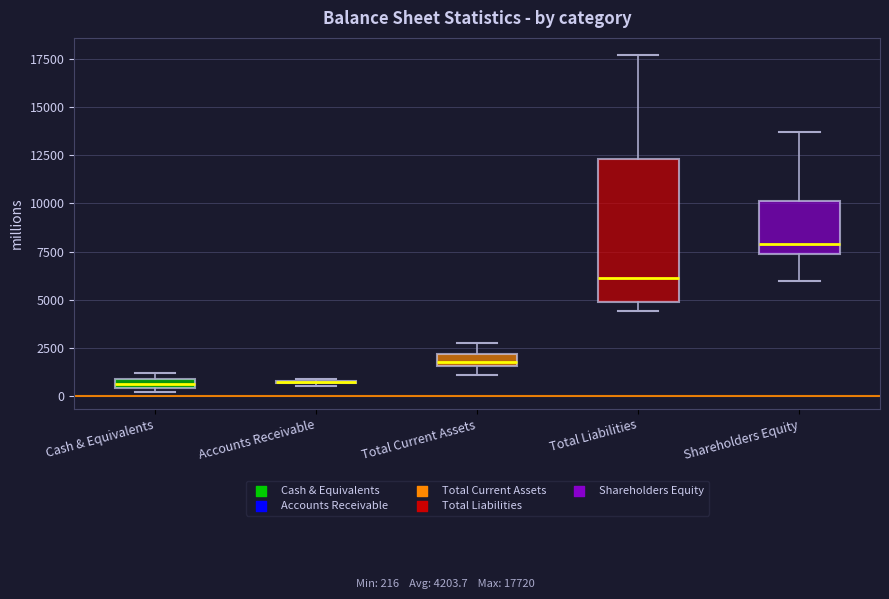

Where is the lower edge of the box for Cash & Equivalents on the y-axis? The values are not printed on the chart, so give them approximately, as read against the axis.

500